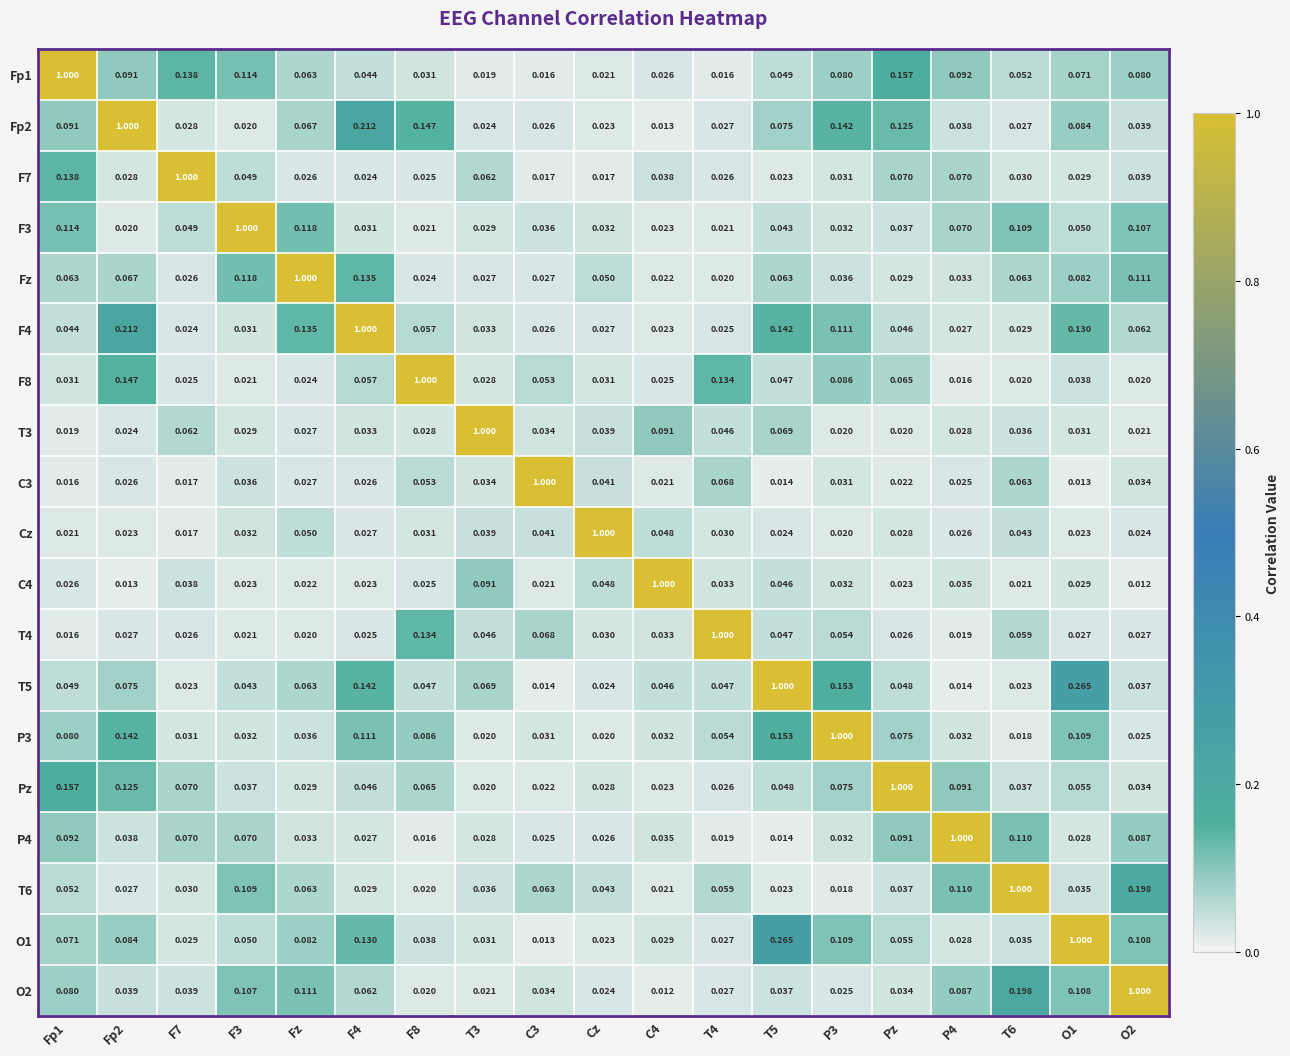

Is the value of Pz at T3 greater than the value of C4 at Fp2?

Yes